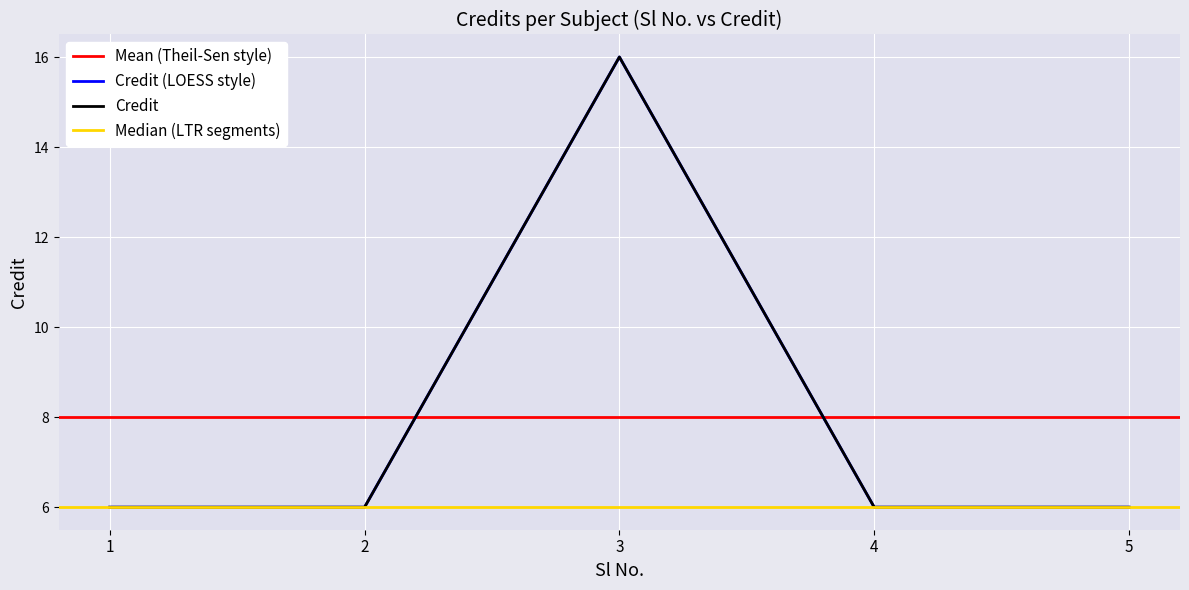

What is the sum of the values at 4 and 1?

12